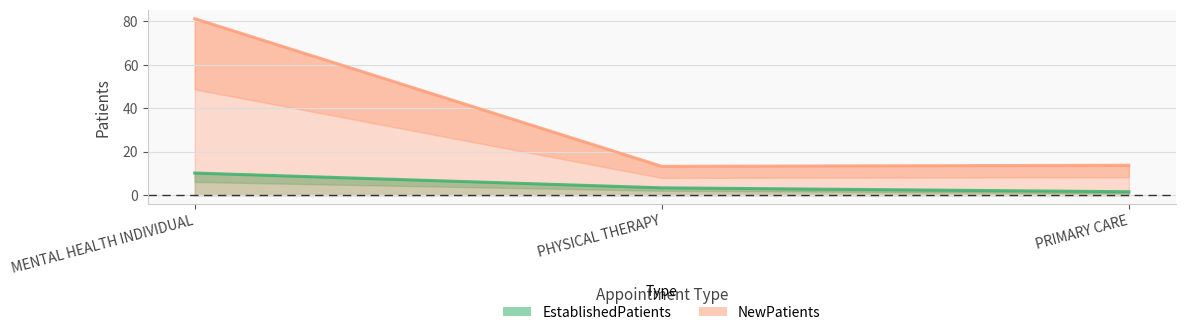

How many lines are shown in the chart?

2